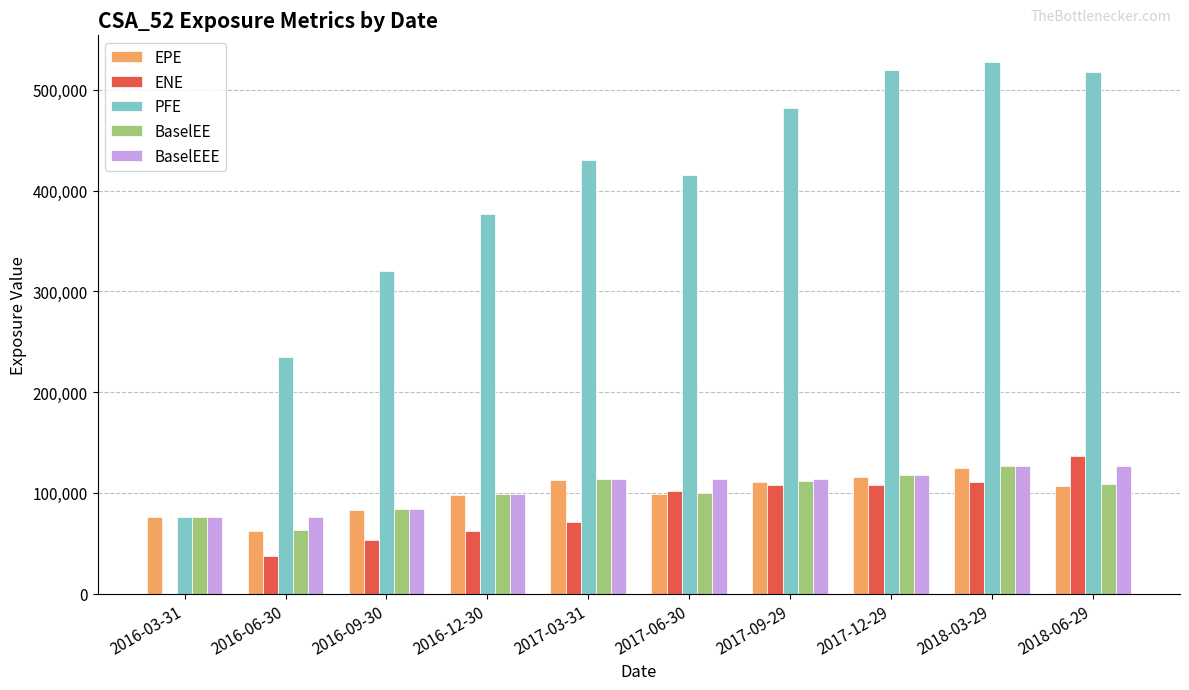

What is the total value across all series at 2017-12-29?

979225.0